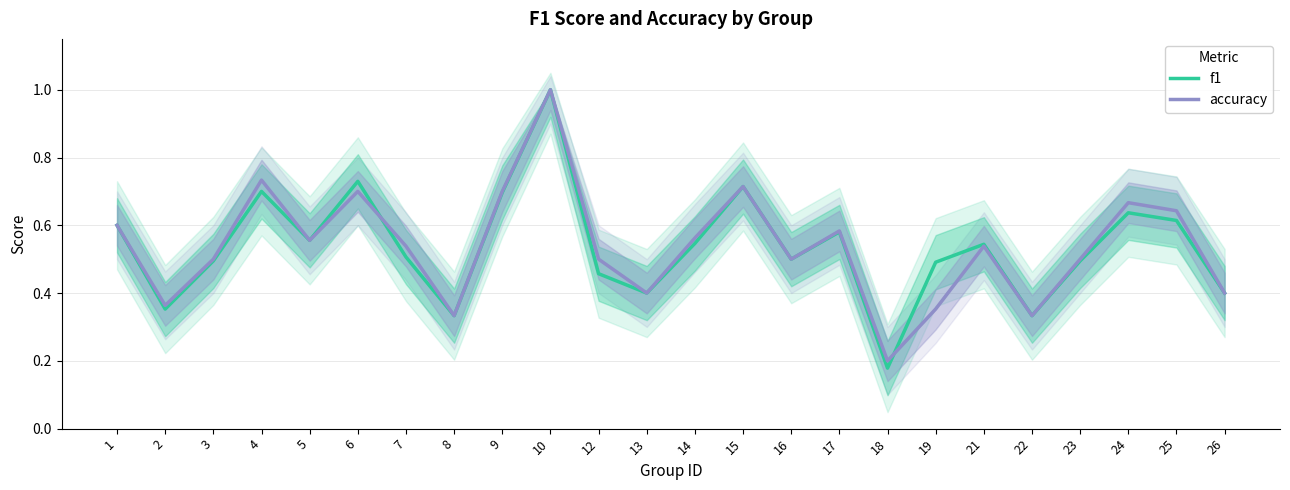

Is it true that accuracy equals 0.9 at 25?

False